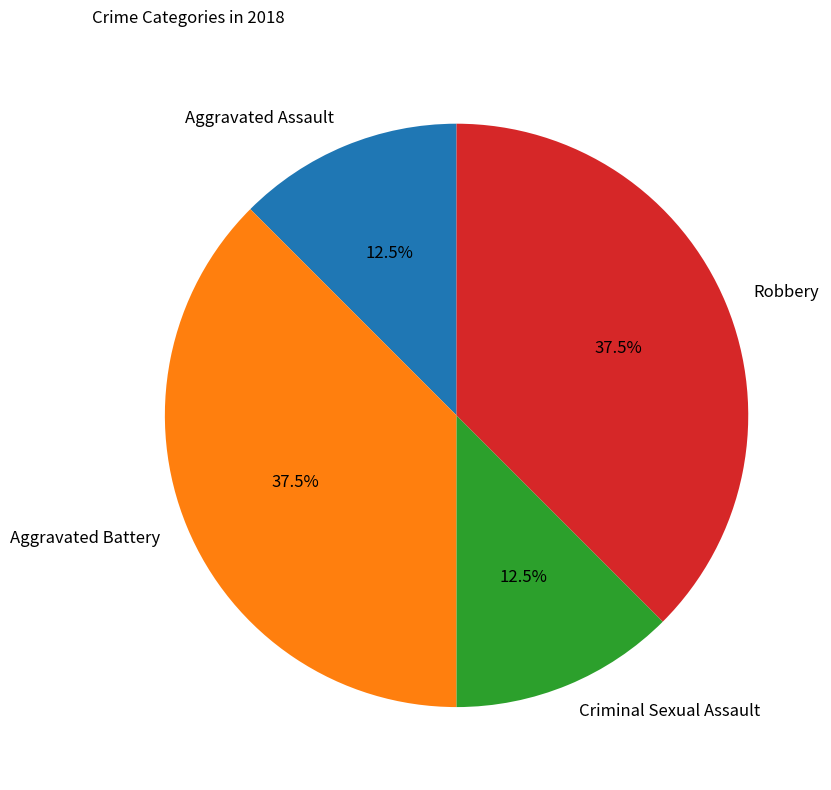

Does any single category account for the majority?

No